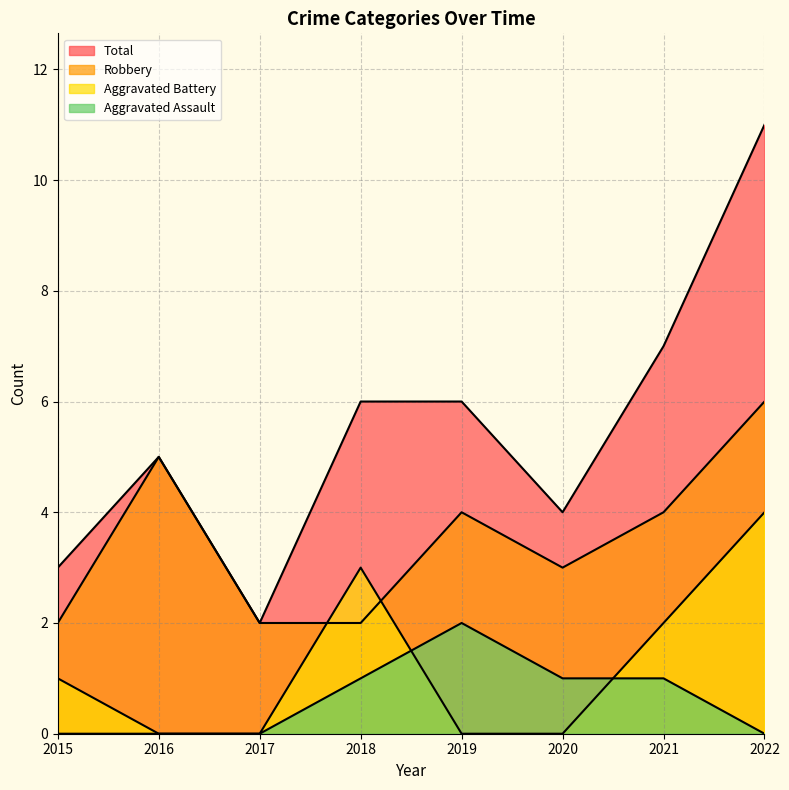

Reading left to right, transcribe all the data shown in this chart.

Aggravated Assault: 2015=0	2016=0	2017=0	2018=1	2019=2	2020=1	2021=1	2022=0
Aggravated Battery: 2015=1	2016=0	2017=0	2018=3	2019=0	2020=0	2021=2	2022=4
Robbery: 2015=2	2016=5	2017=2	2018=2	2019=4	2020=3	2021=4	2022=6
Total: 2015=3	2016=5	2017=2	2018=6	2019=6	2020=4	2021=7	2022=11